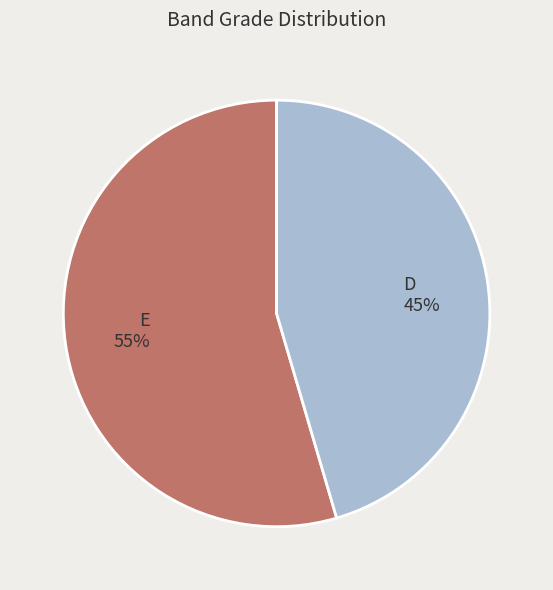

What percentage is the E slice, to the nearest percent?

55%